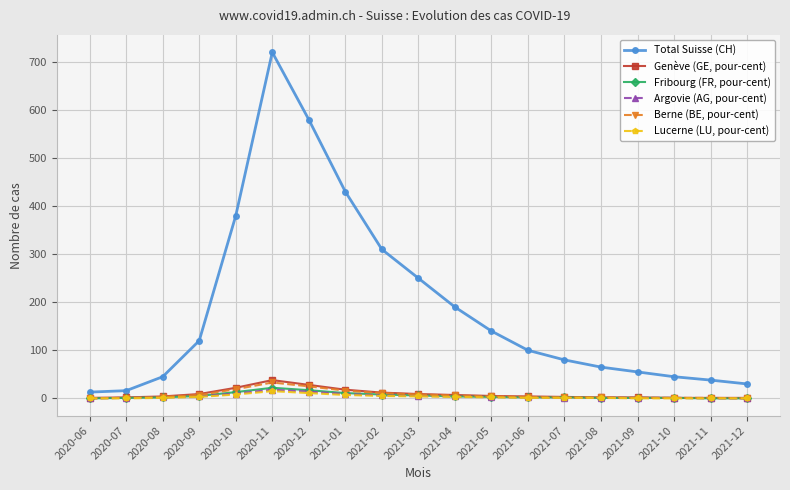

True or false: Total Suisse (CH) has more than 0 points higher than both neighbors.

True